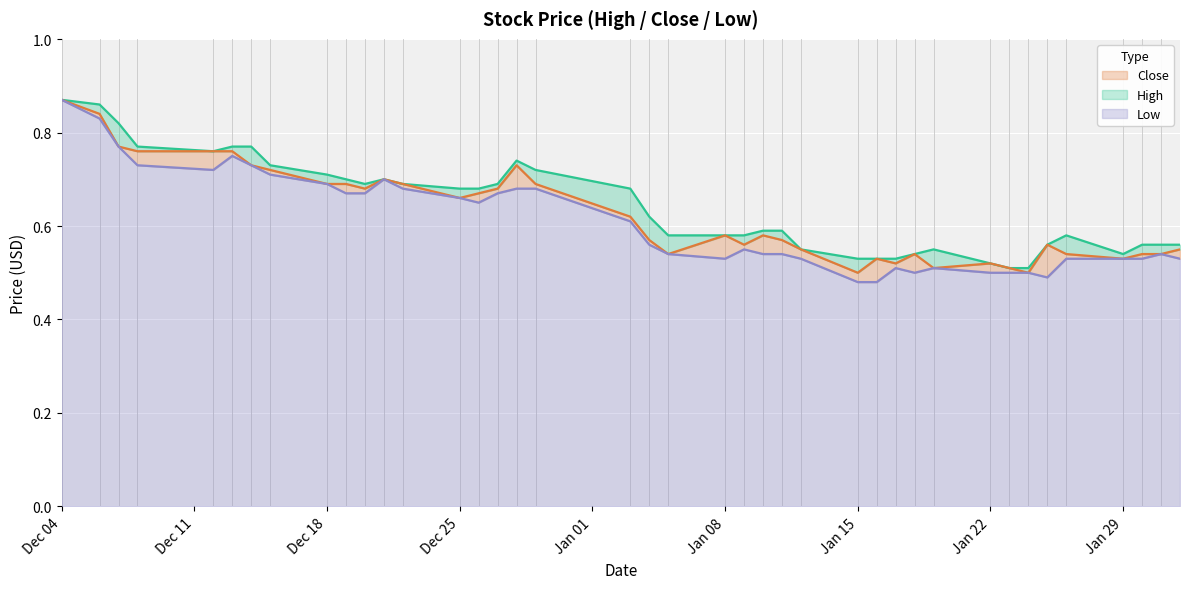

At how many categories does at least one series exceed 0?

40